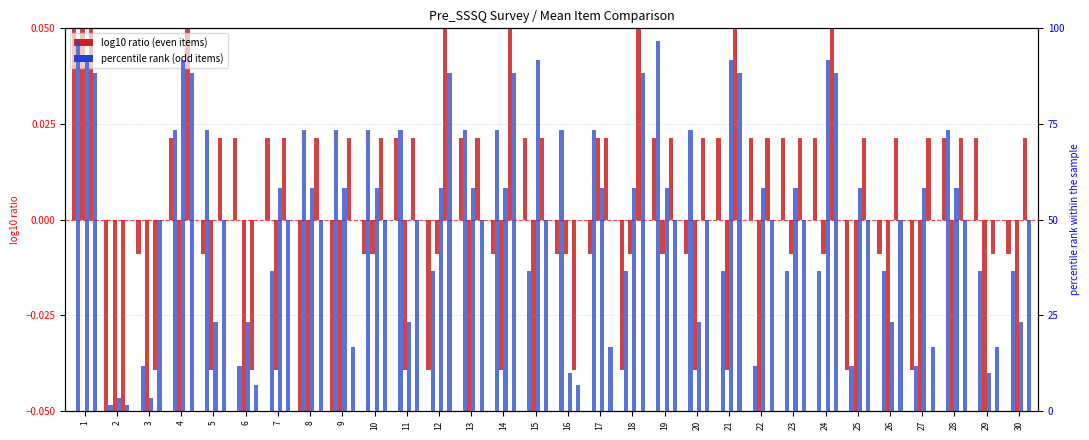

Where is Pre_SSSQ_2 nearest to the value 0?

3